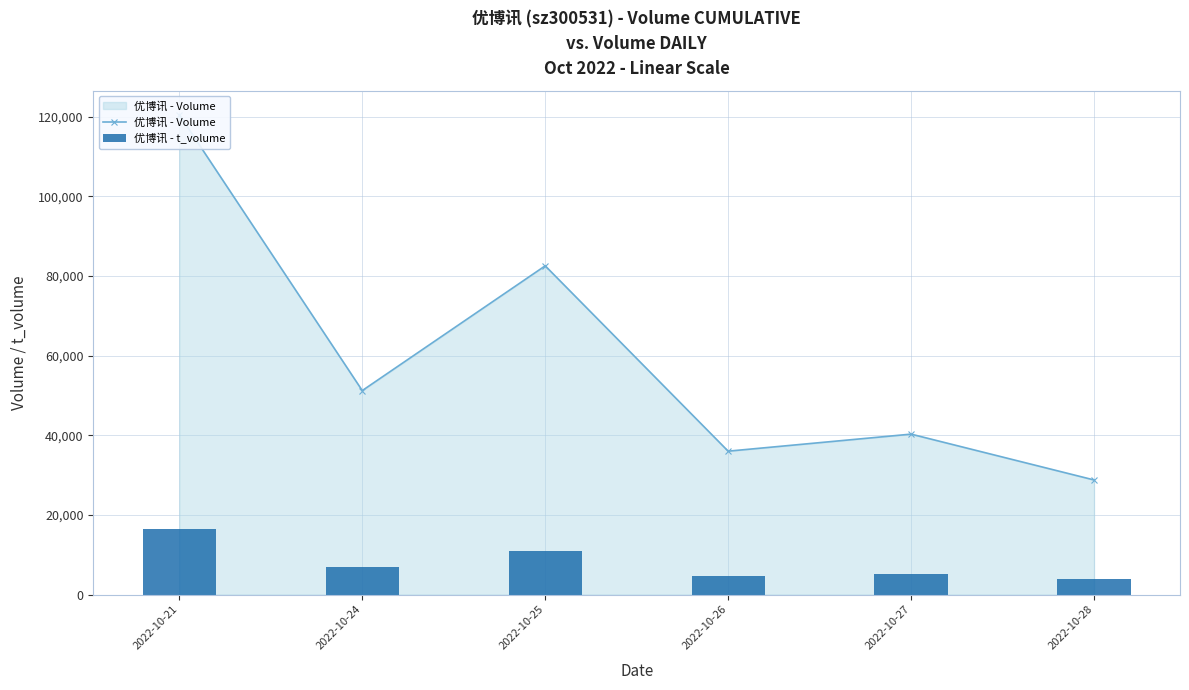

What is the value of the 优博讯 - t_volume bar at the 1st from the left?

16513